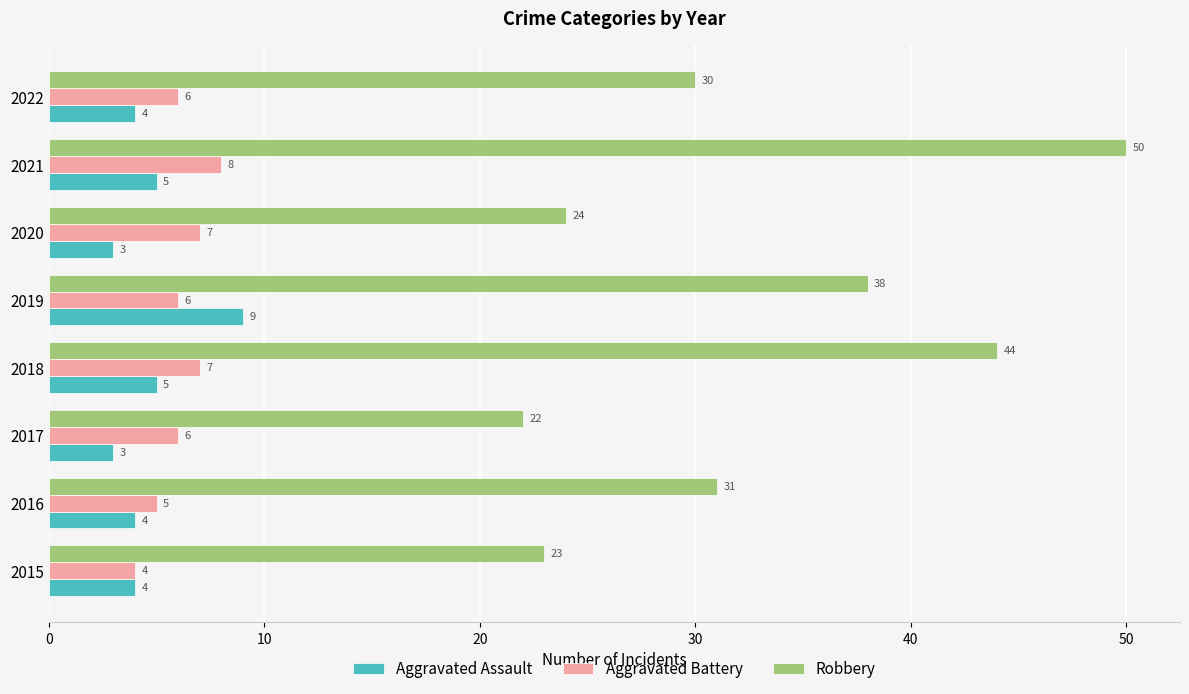

What is the spread (max minus min) of values at 2022?

26